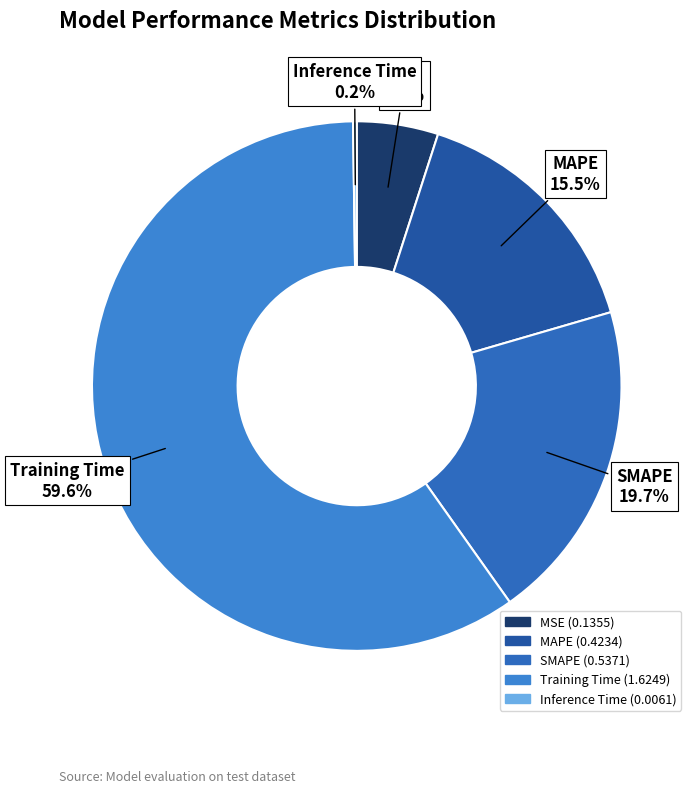

Is there any slice that represents more than half of the pie?

Yes